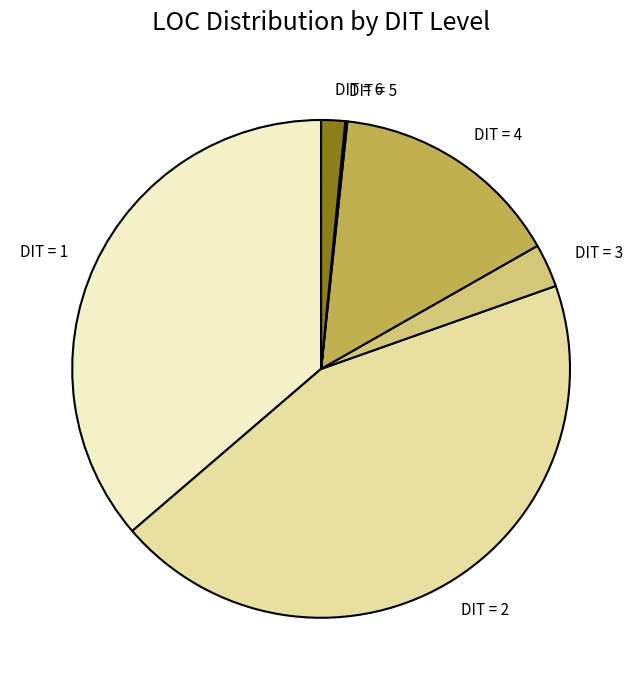

Is there a majority slice in this chart?

No